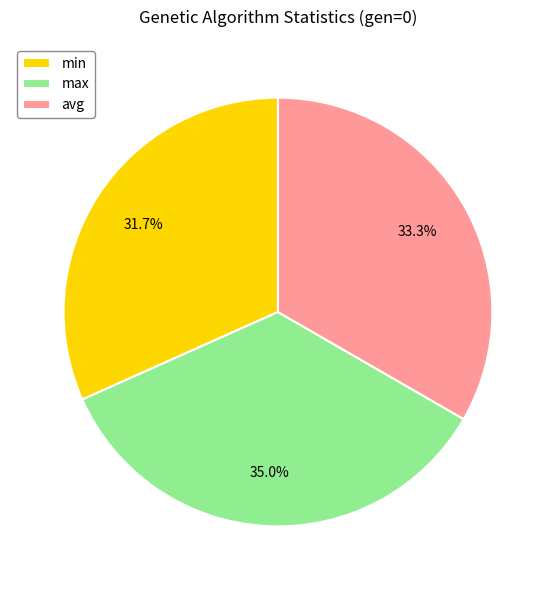

Combined, do avg and max account for over 50%?

Yes